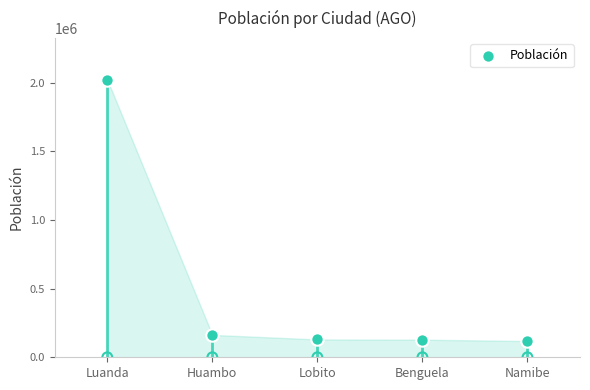

Between Namibe and Benguela, which is larger?

Benguela